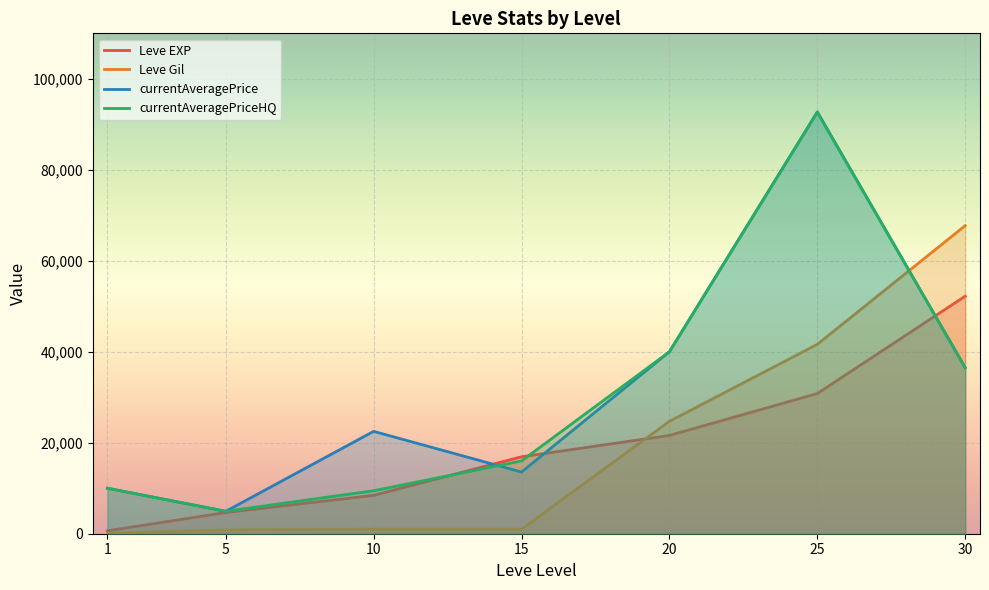

Where is the first local minimum for currentAveragePrice?

5